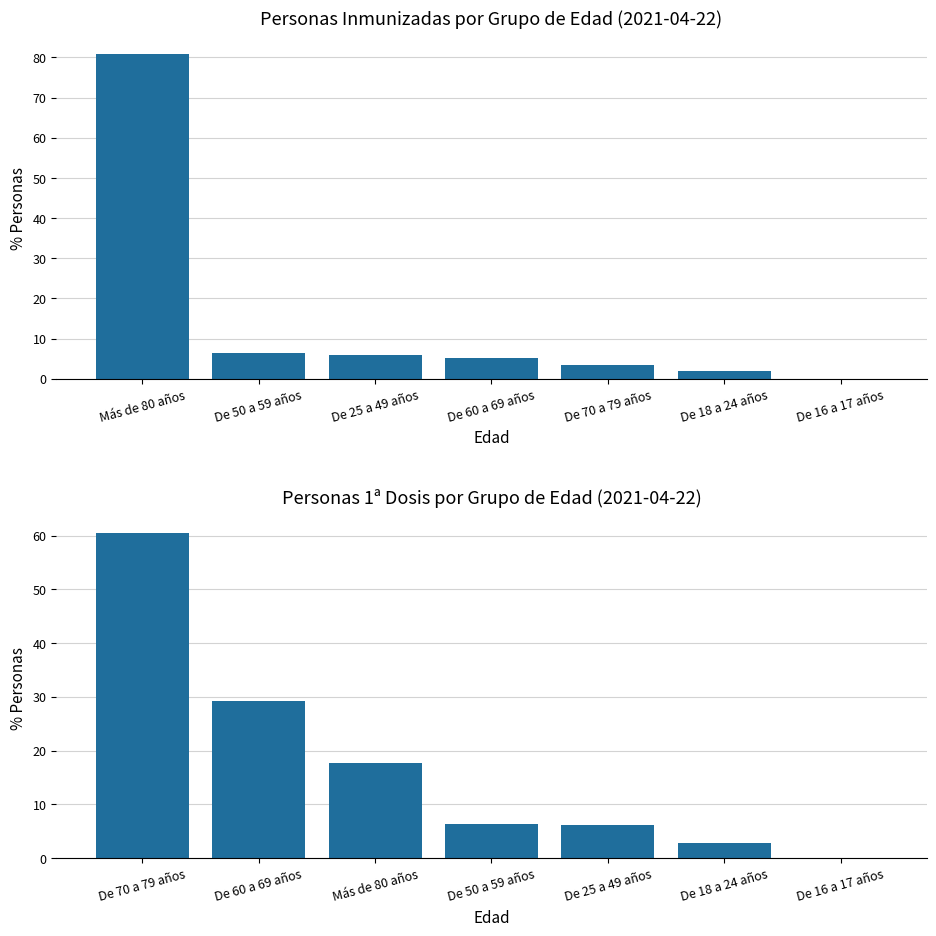

Is the value of Personas 1ª dosis at De 70 a 79 años greater than the value of Personas Inmunizadas at De 70 a 79 años?

Yes